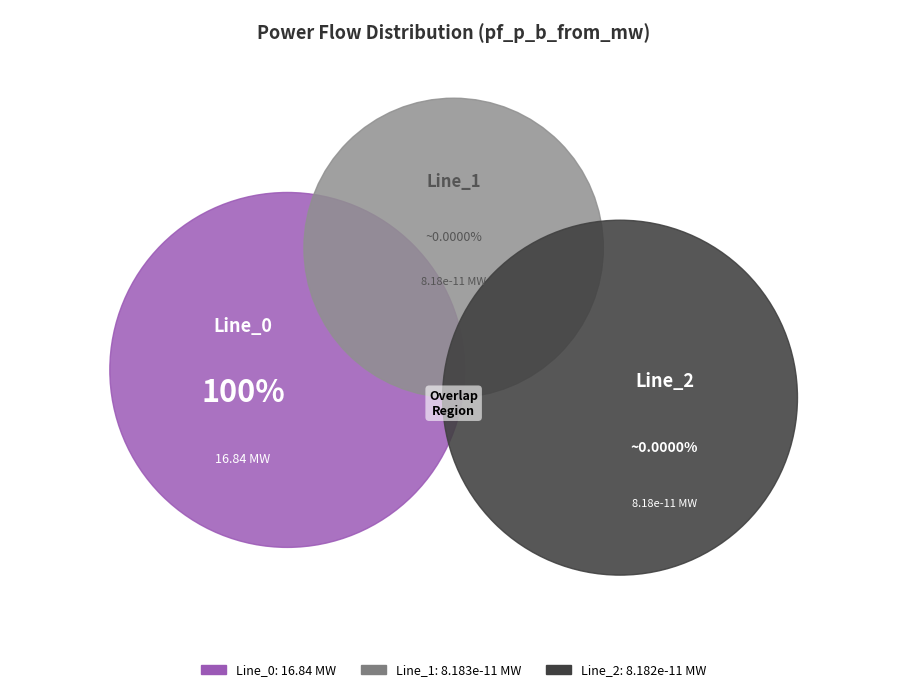

Rank the categories by value from lowest to highest.

Line_2, Line_1, Line_0